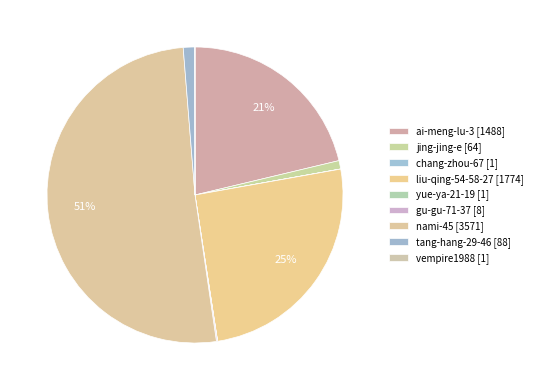

Rank the categories by value from lowest to highest.

chang-zhou-67, yue-ya-21-19, vempire1988, gu-gu-71-37, jing-jing-e, tang-hang-29-46, ai-meng-lu-3, liu-qing-54-58-27, nami-45